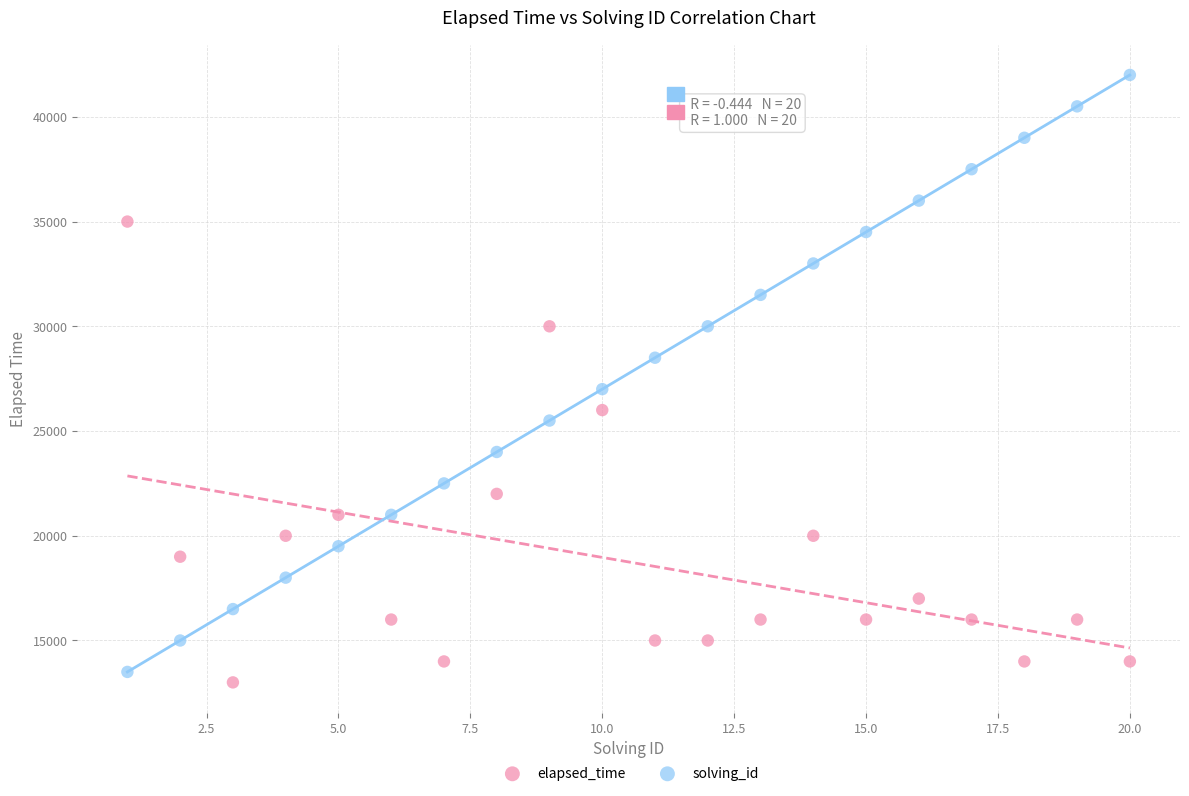

Which series contains the highest Y value?

solving_id